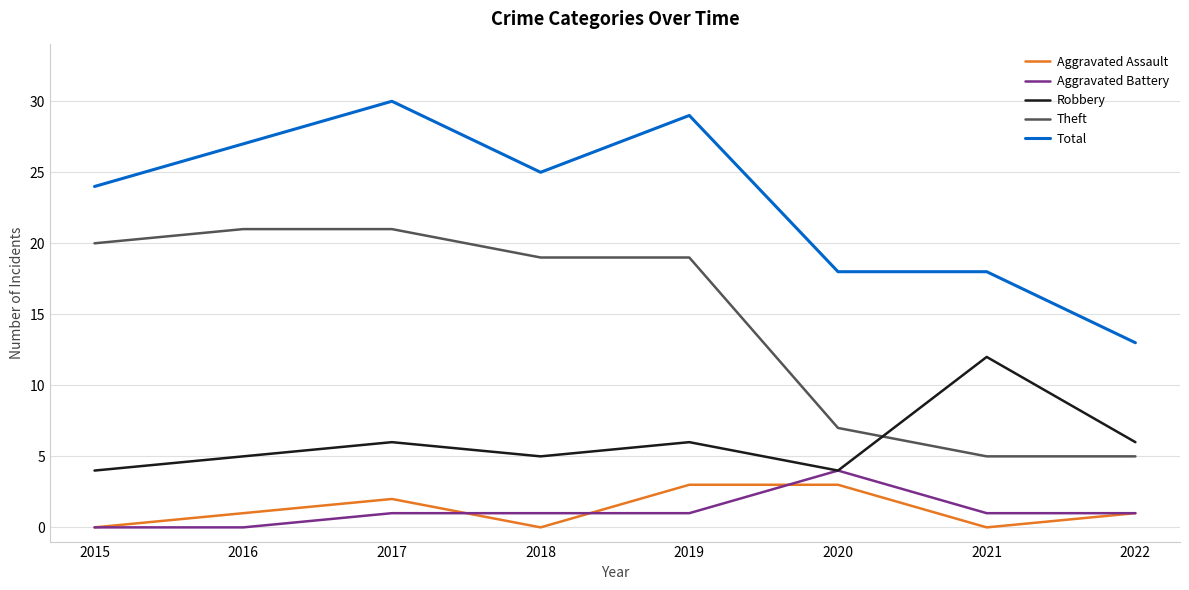

What is the difference between the maximum and minimum values in the Total series?

17